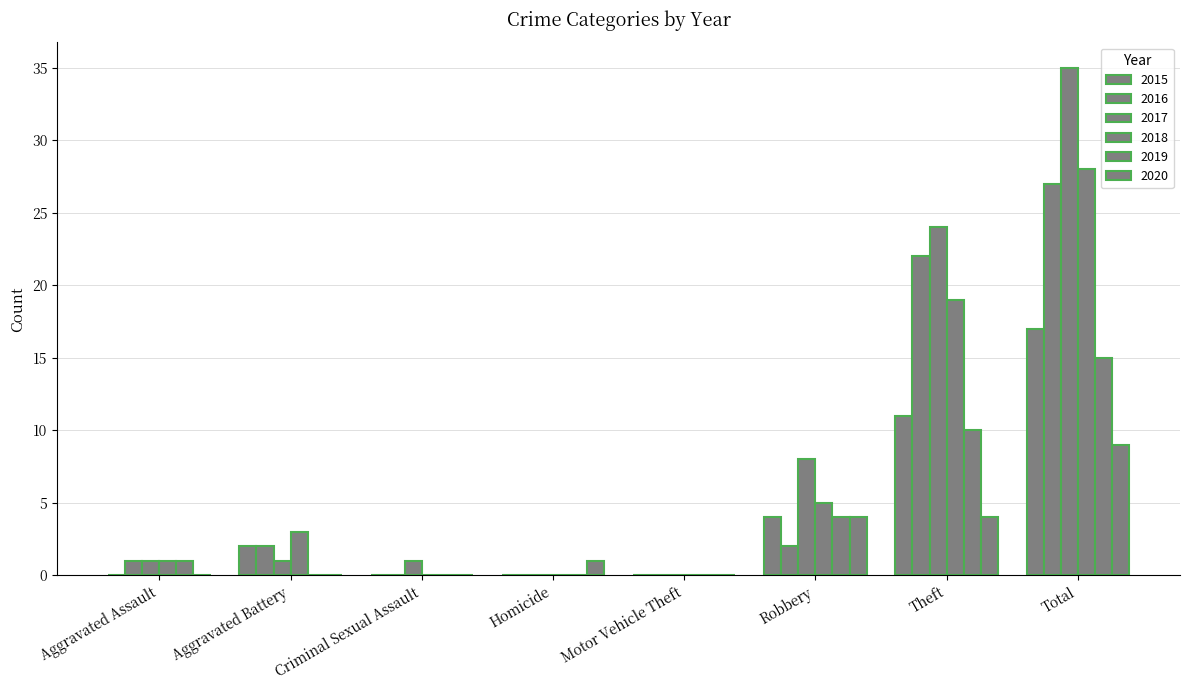

What is the maximum value for 2019?

15